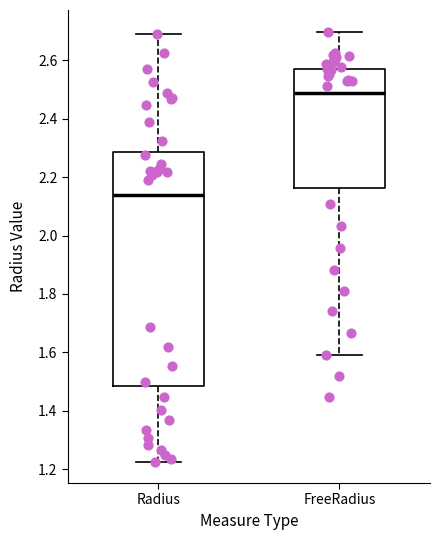

Where does the upper whisker of the box for FreeRadius end on the y-axis? The values are not printed on the chart, so give them approximately, as read against the axis.

2.70